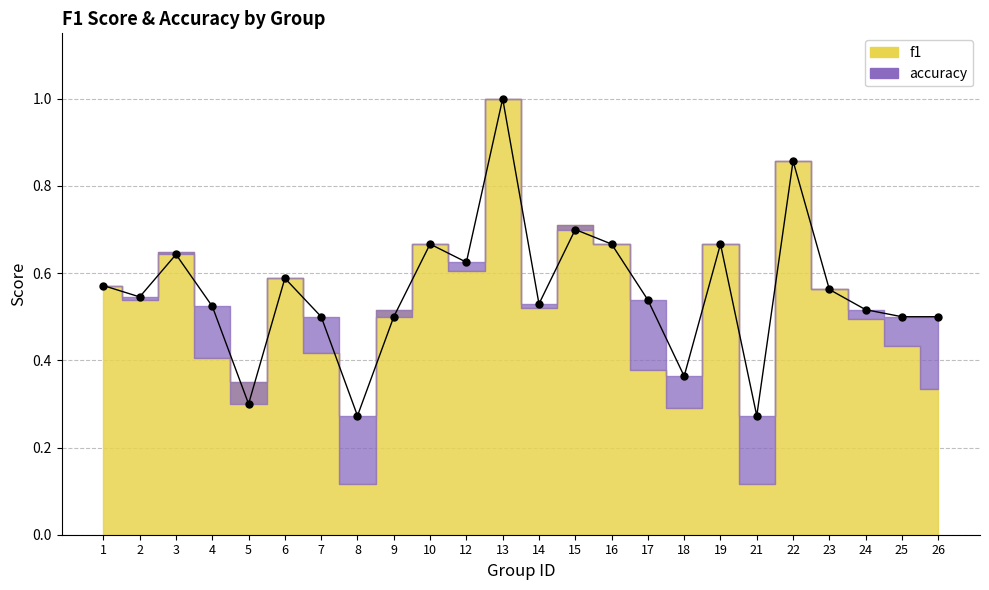

What is the difference between the values at 13 and 25?

0.5